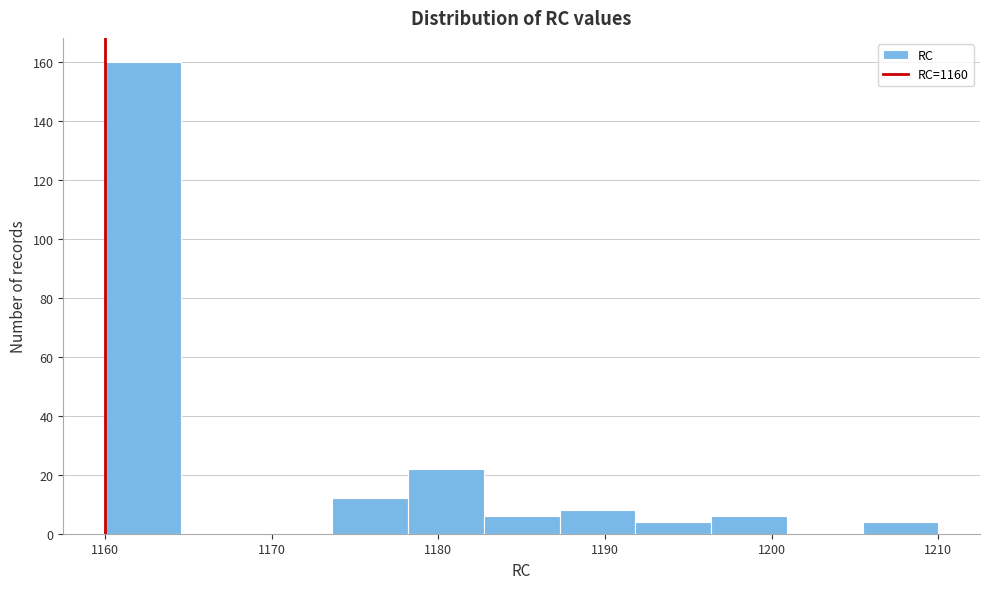

Reading left to right, list every bar in this chart as the range it spans on the x-axis followed by its height. Neither the bar edges nor the heights are printed on the chart, so give them approximately, as read against the axes.

1160 to 1165: 160
1165 to 1169: 0
1169 to 1174: 0
1174 to 1178: 12
1178 to 1183: 22
1183 to 1187: 6
1187 to 1192: 8
1192 to 1196: 4
1196 to 1201: 6
1201 to 1205: 0
1205 to 1210: 4